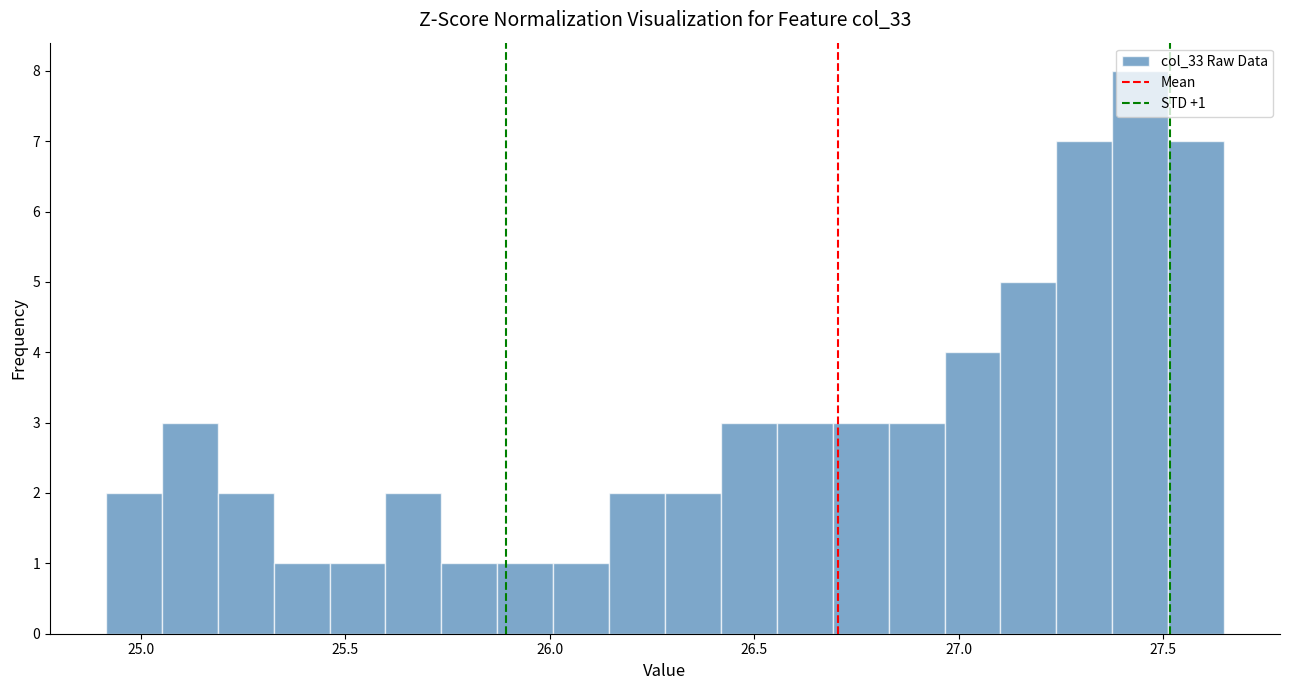

Read against the x-axis, roughly where is the centre of the tallest bar?

27.45